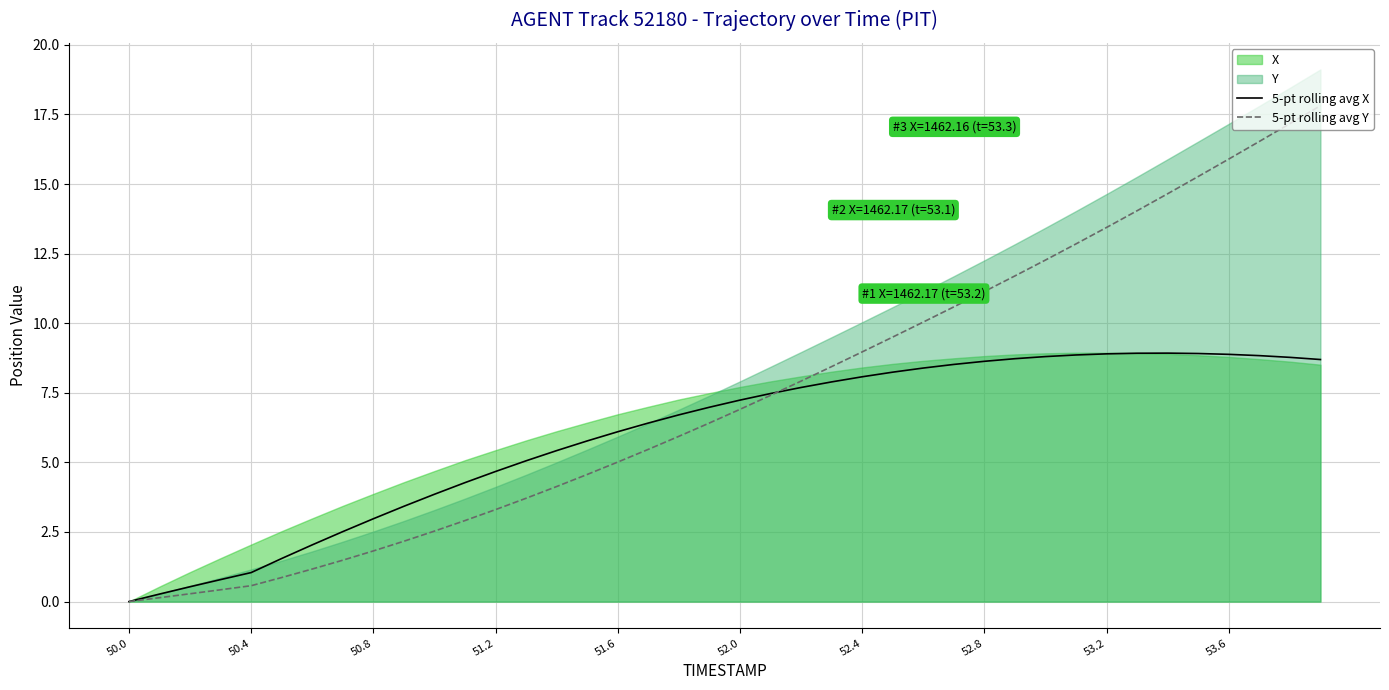

The 5-pt rolling avg Y series shows 9.0 at 52.4. True or false?

True